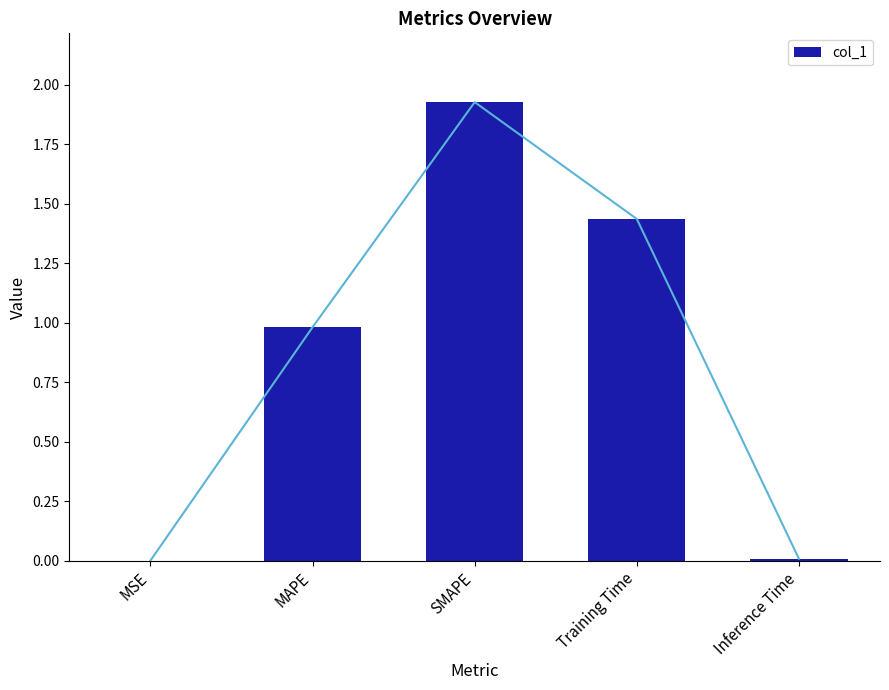

Does the chart contain any negative values?

No